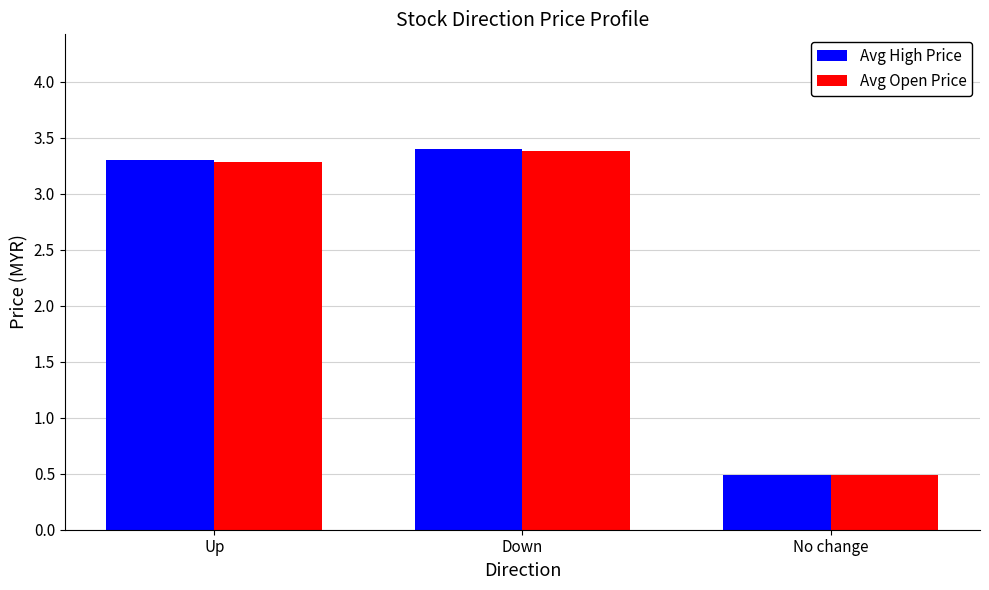

List the labels in order of Avg Open Price value, largest first.

Down, Up, No change